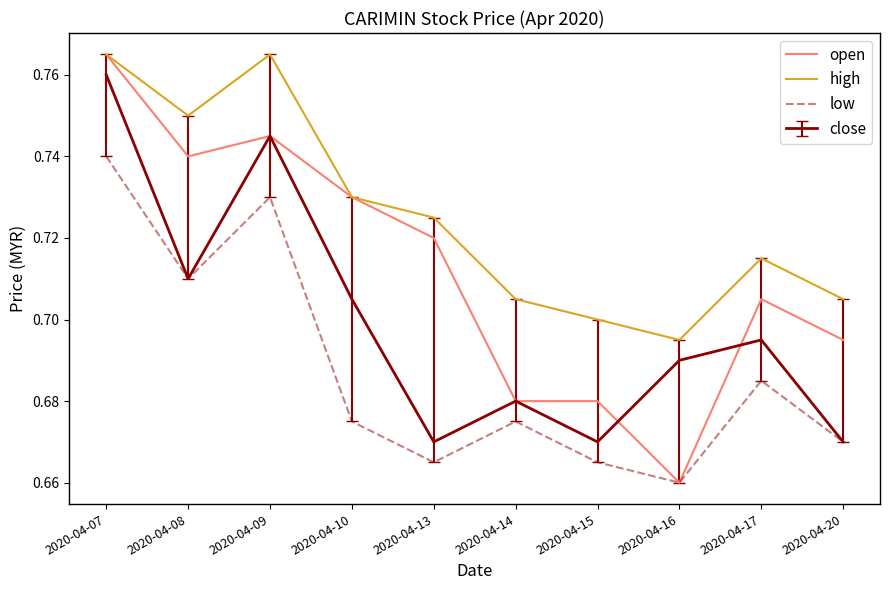

Which series has the largest total across all categories?

high